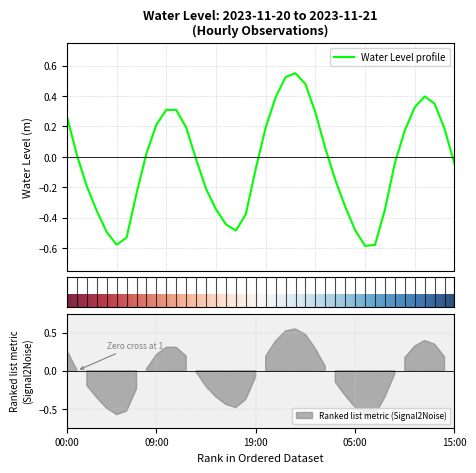

Rank the categories by value from highest to lowest.

2023-11-20 23:00, 2023-11-20 22:00, 2023-11-21 00:00, 2023-11-21 12:00, 2023-11-20 21:00, 2023-11-21 13:00, 2023-11-21 11:00, 2023-11-20 10:00, 2023-11-20 11:00, 2023-11-21 01:00, 2023-11-20 00:00, 2023-11-20 09:00, 2023-11-20 20:00, 2023-11-20 12:00, 2023-11-21 14:00, 2023-11-21 10:00, 2023-11-21 02:00, 2023-11-20 08:00, 2023-11-20 01:00, 2023-11-20 13:00, 2023-11-21 09:00, 2023-11-21 15:00, 2023-11-20 19:00, 2023-11-21 03:00, 2023-11-20 02:00, 2023-11-20 14:00, 2023-11-20 07:00, 2023-11-21 04:00, 2023-11-20 15:00, 2023-11-21 08:00, 2023-11-20 03:00, 2023-11-20 18:00, 2023-11-20 16:00, 2023-11-21 05:00, 2023-11-20 17:00, 2023-11-20 04:00, 2023-11-20 06:00, 2023-11-20 05:00, 2023-11-21 07:00, 2023-11-21 06:00